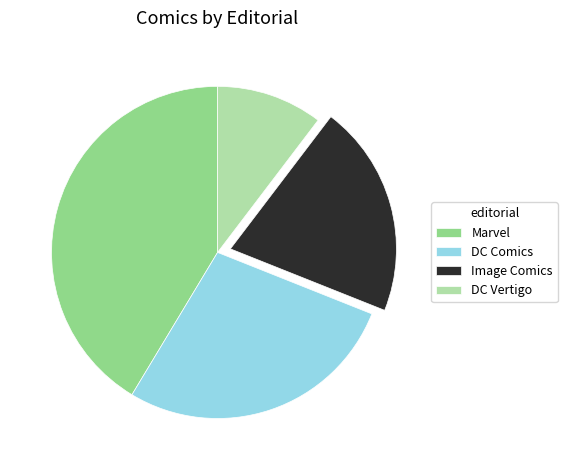

Which has a higher value, DC Vertigo or Marvel?

Marvel